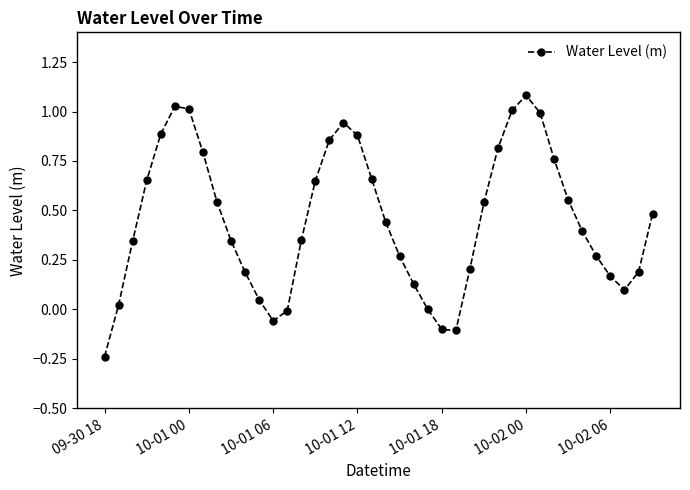

What is the greatest value displayed?

1.1